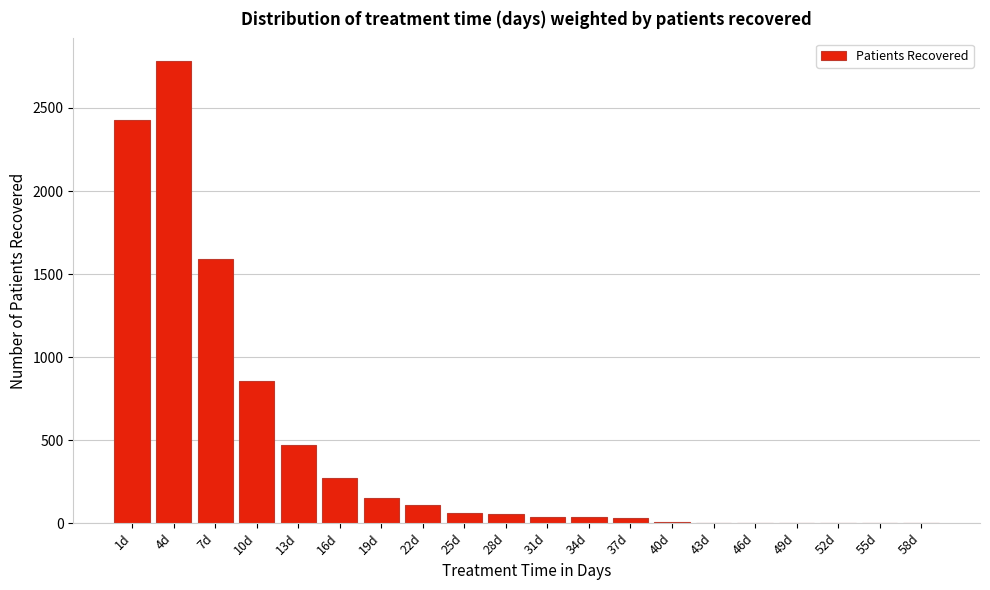

What is the sum of all values?

8889